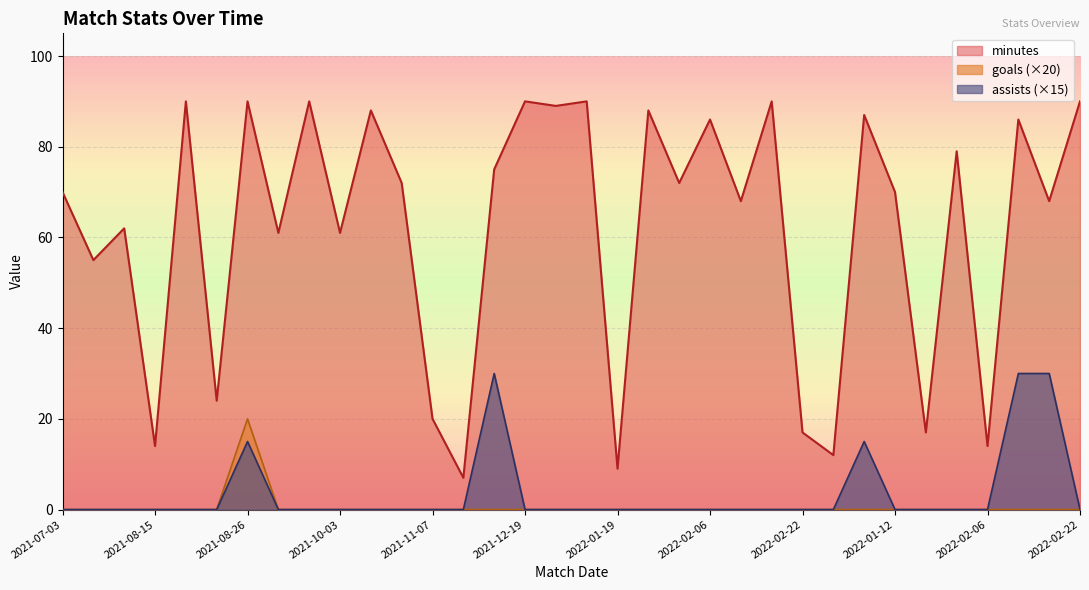

How many values in assists are above zero?

5